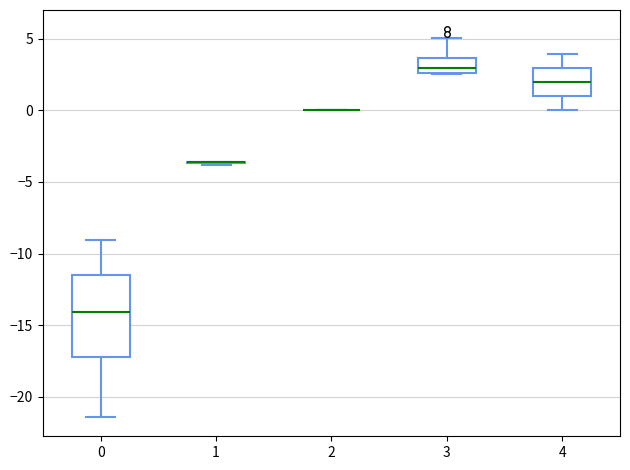

Reading left to right, transcribe this box plot: for each box, give where its median line is, the range the box spans, and where its two whiskers end, as read against the y-axis. The values are not printed on the chart, so give them approximately, as read against the axis.

0: median -14.0, box -17.0 to -11.5, whiskers -21.5 to -9.0
1: box collapsed to a line at -3.5, whiskers -4.0 to -3.5
2: box collapsed to a line at 0.0, whiskers 0.0 to 0.0
3: median 3.0, box 2.5 to 3.5, whiskers 2.5 to 5.0
4: median 2.0, box 1.0 to 3.0, whiskers 0.0 to 4.0